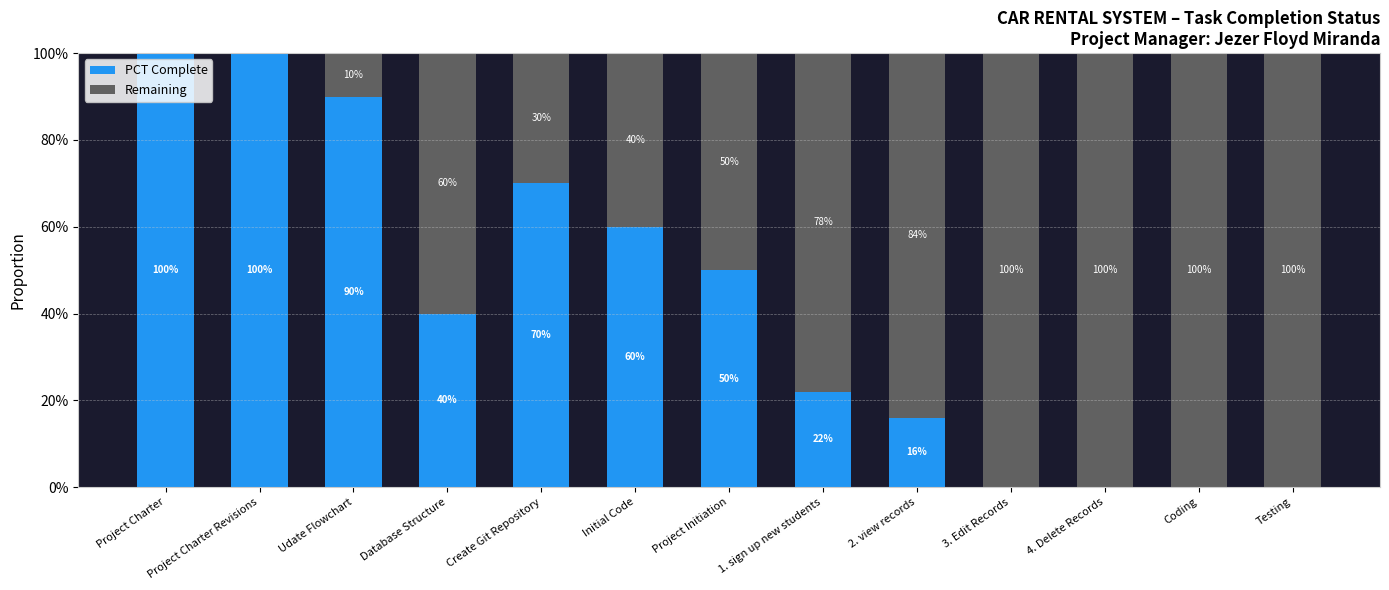

Rank the series at Udate Flowchart from highest to lowest value.

PCT Complete, Remaining